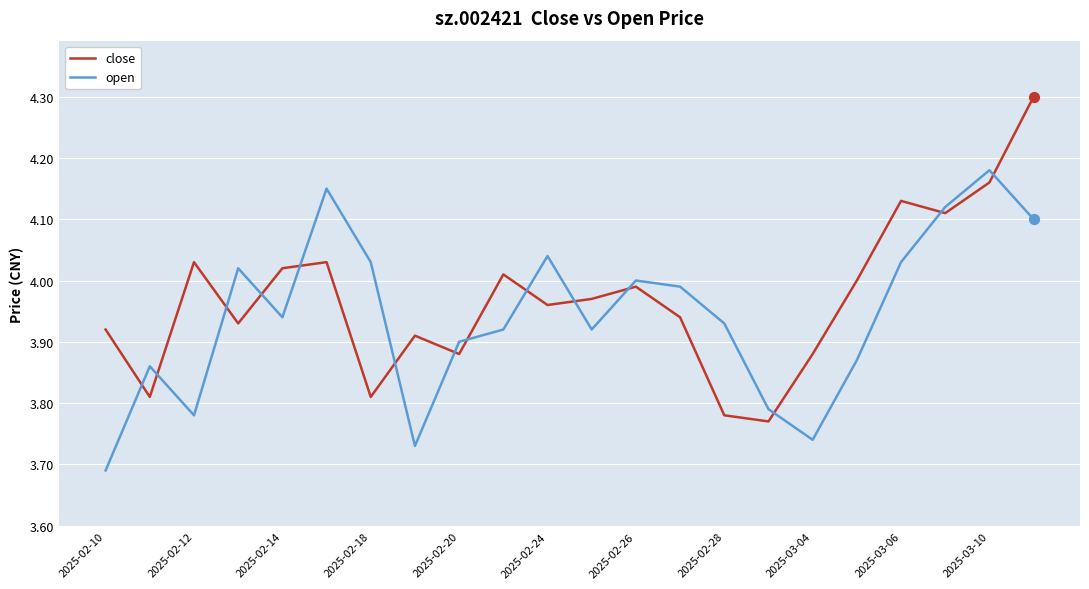

What is the greatest value displayed?

4.3